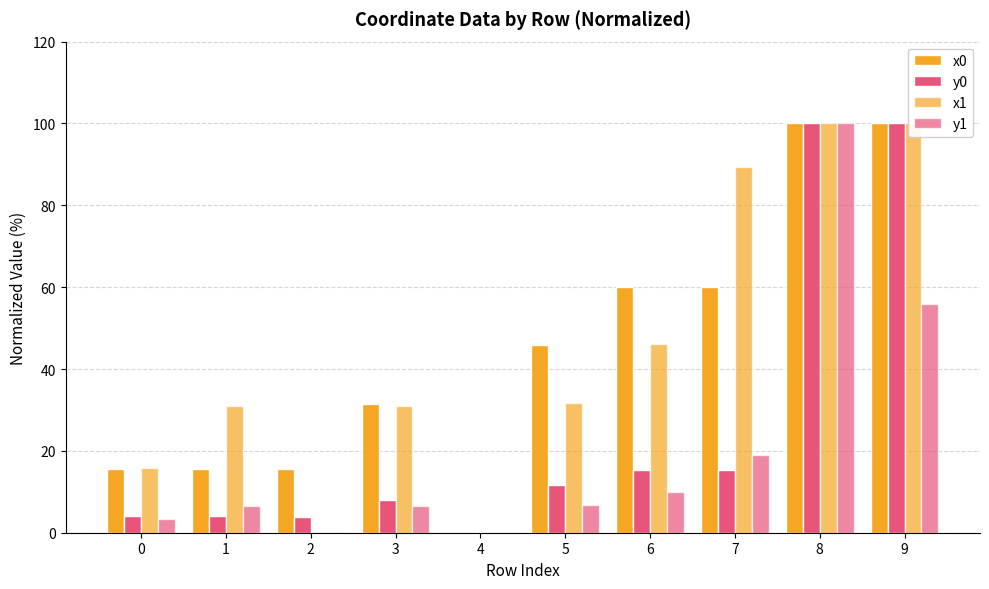

What is the value of the x0 bar at the 6th from the left?

45.9